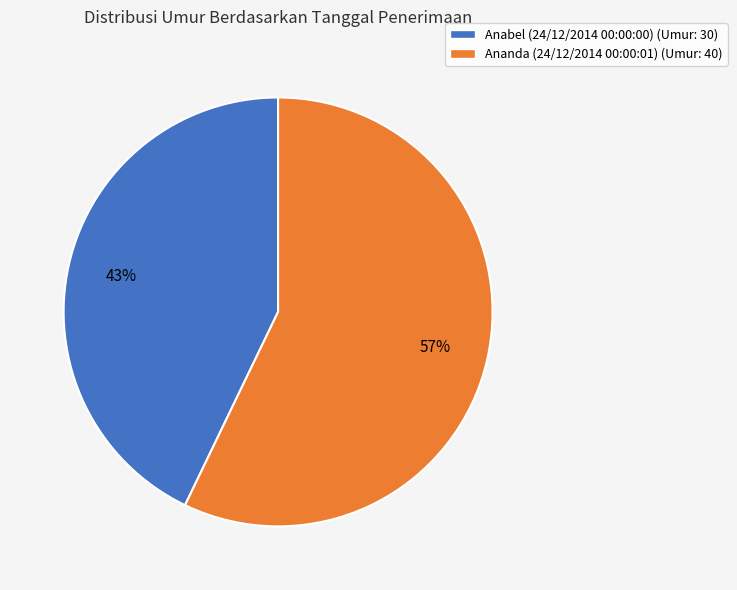

To the nearest percent, what is the combined percentage of Anabel (24/12/2014 00:00:00) and Ananda (24/12/2014 00:00:01)?

100%